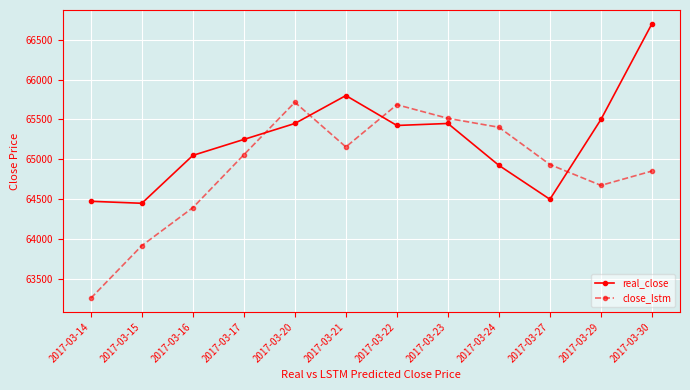

Is the value of close_lstm at 2017-03-20 greater than the value of real_close at 2017-03-20?

Yes